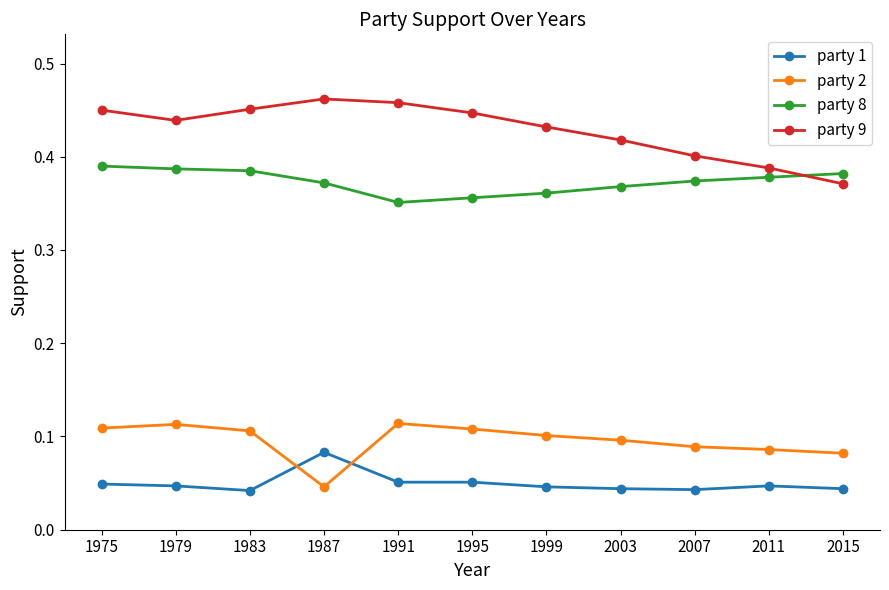

Which series changed the most between 1979 and 1999?

party 8